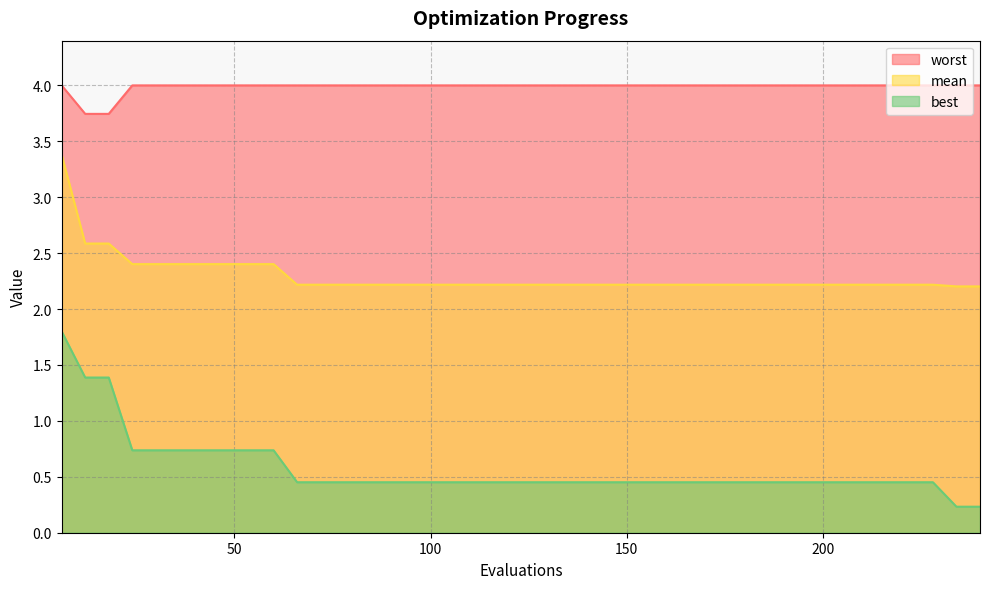

True or false: mean has a value of 1.6 at 42.

False